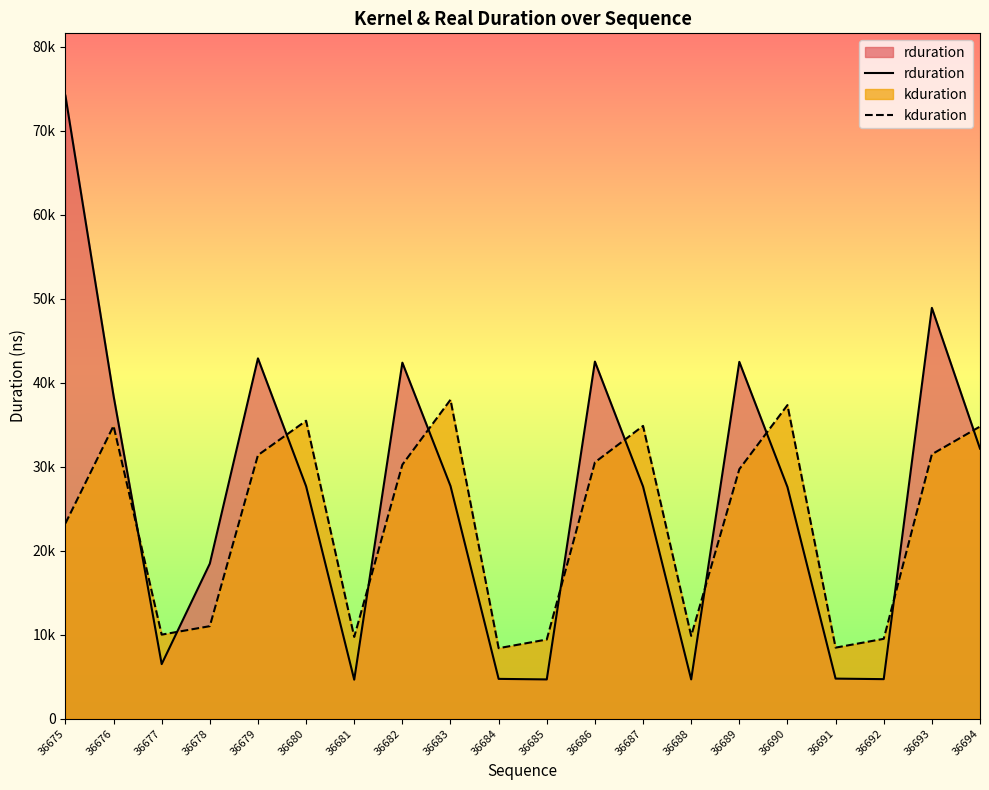

After their last crossing, which series has the higher values: kduration or rduration?

kduration